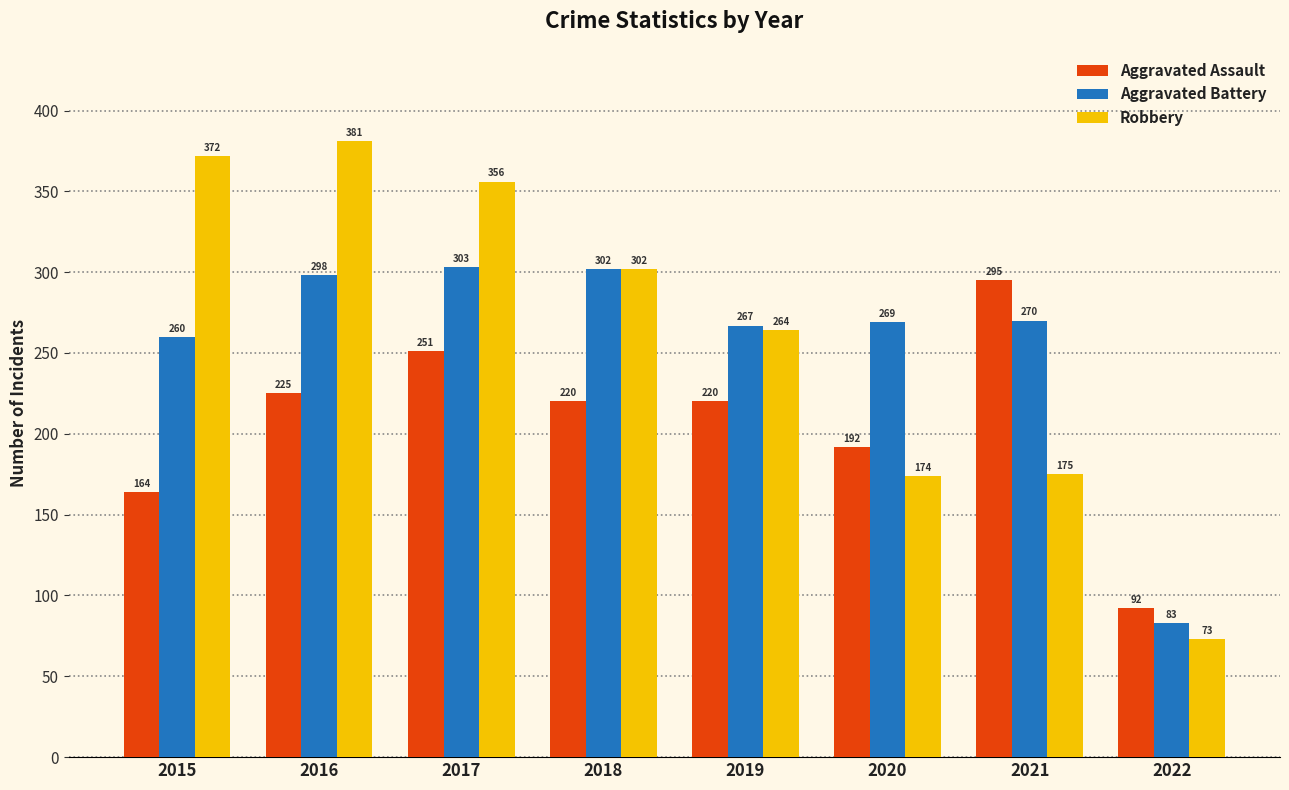

Rank the series at 2021 from lowest to highest value.

Robbery, Aggravated Battery, Aggravated Assault